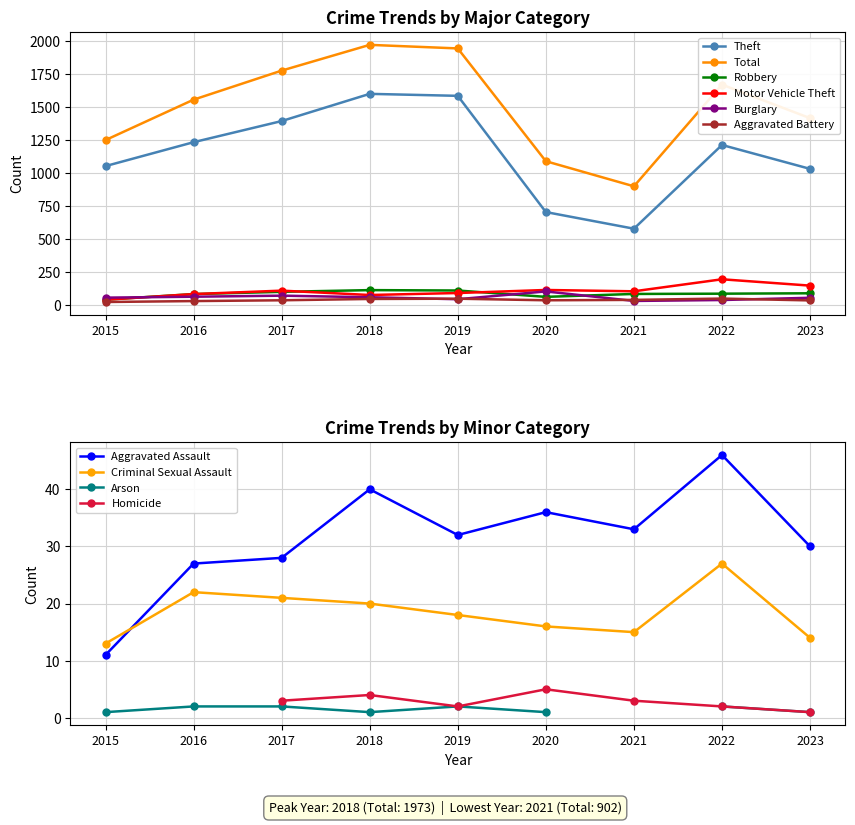

The Total series shows 1418 at 2023. True or false?

True